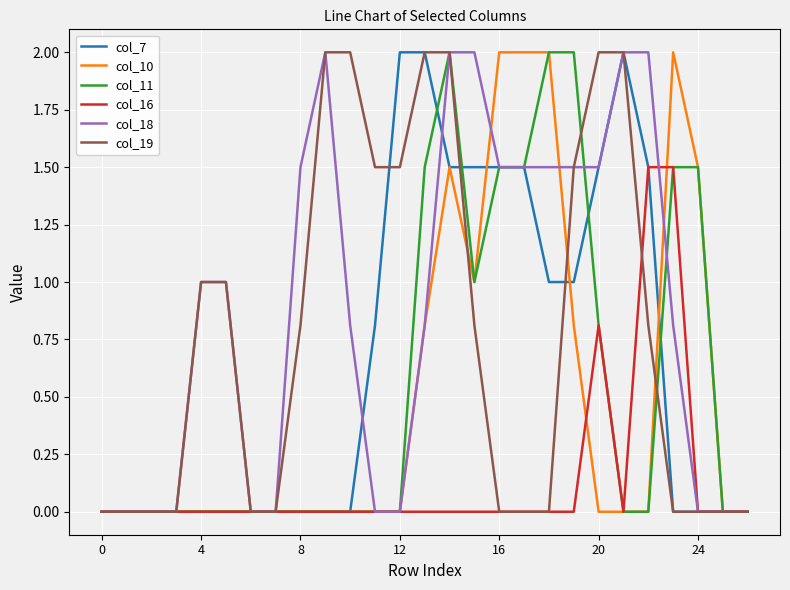

What is the maximum value for col_7?

2.0